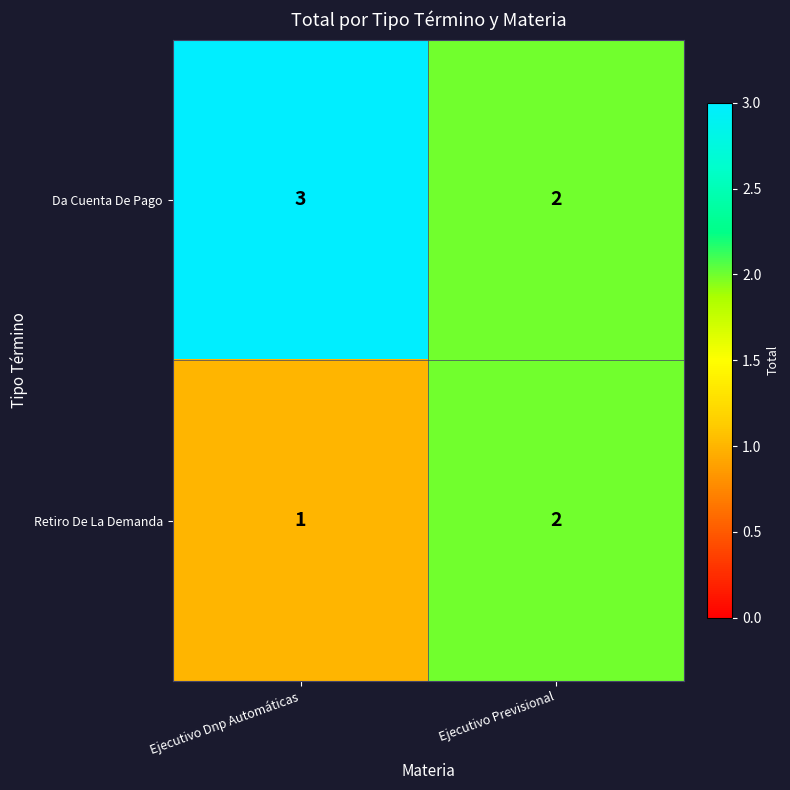

At how many categories does at least one series exceed 1?

2